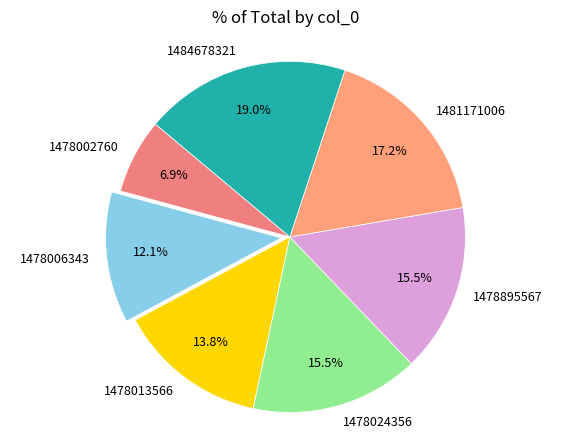

Approximately how many times larger is the value at 1478002760 compared to 1478895567?

0.4